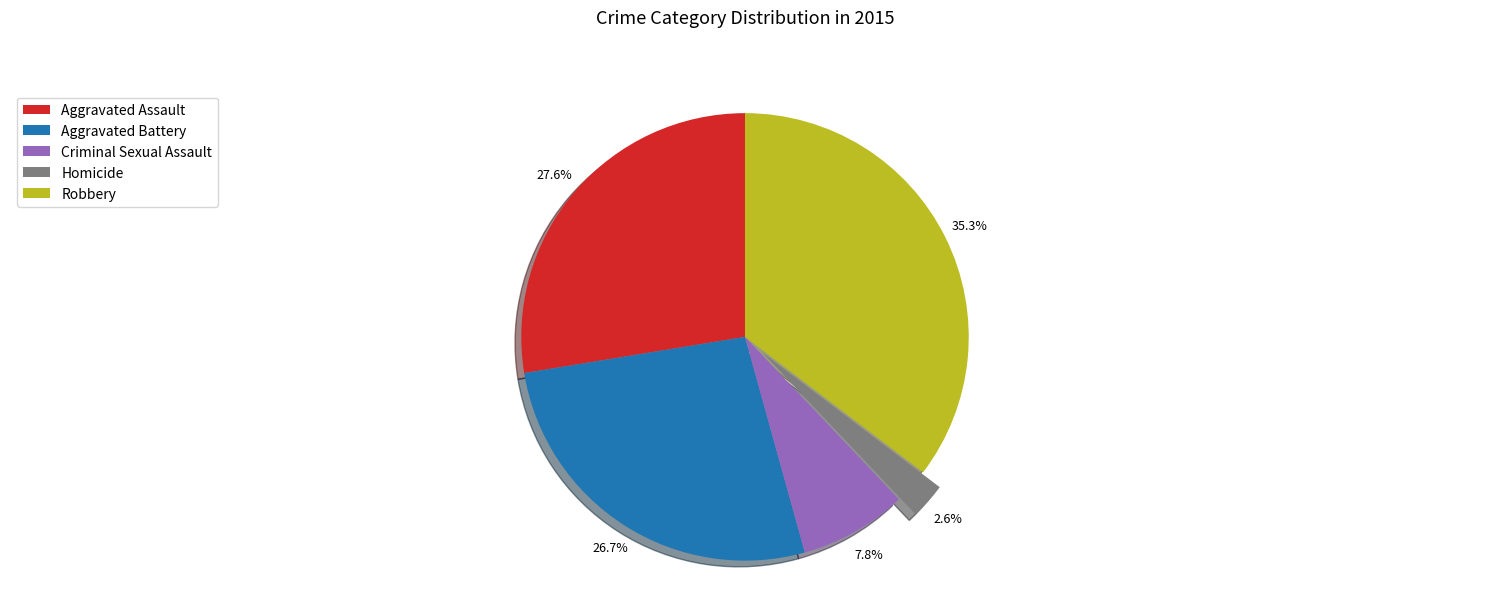

To the nearest percent, what is the difference between the Aggravated Battery and Homicide slice percentages?

24%